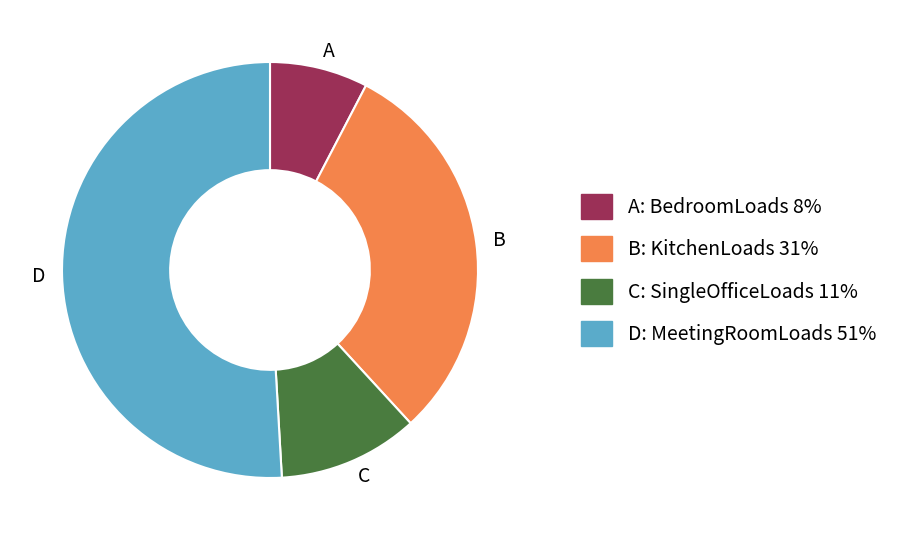

Which category has the smallest portion of the pie?

A